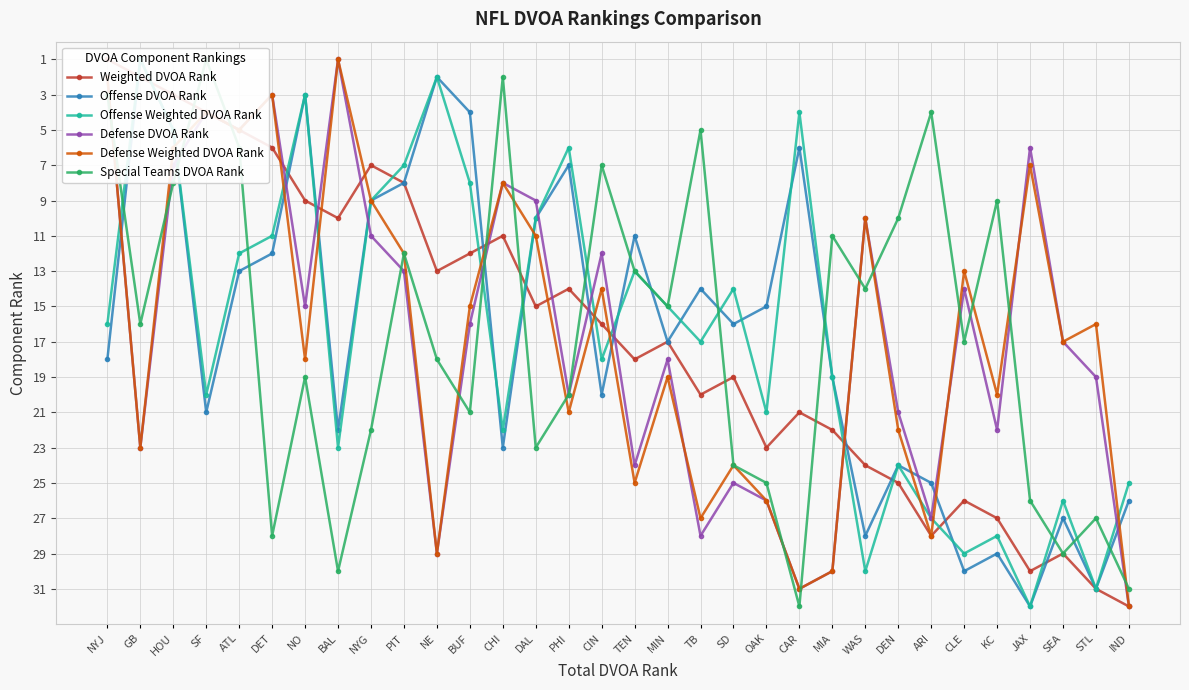

At which category is the sum across all series the highest?

IND